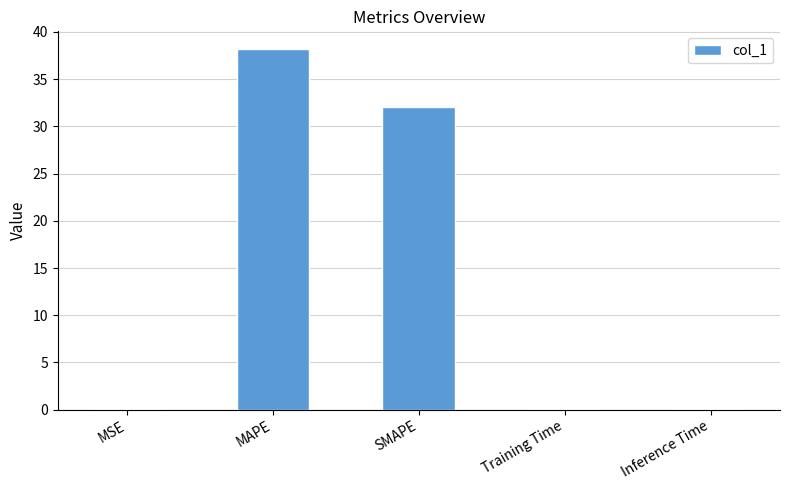

Are the bars horizontal?

No